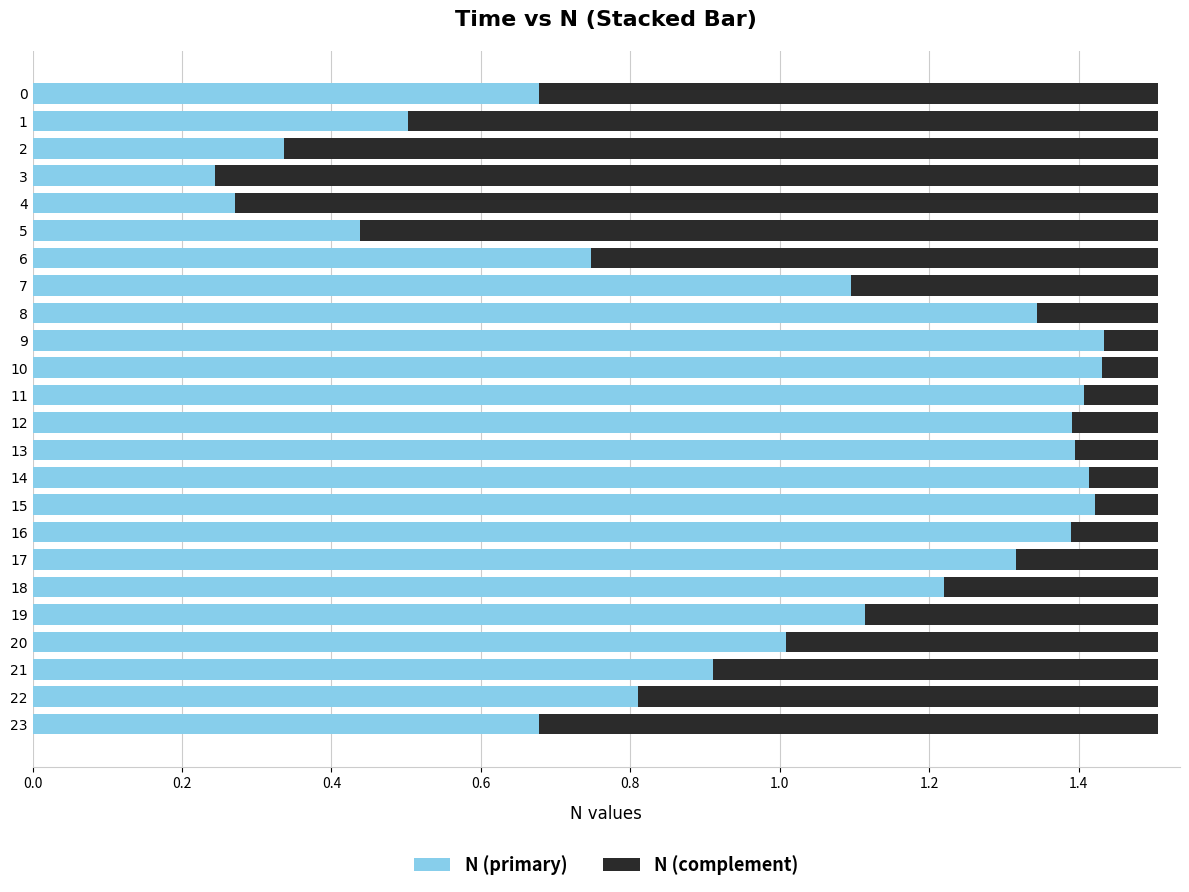

True or false: N (primary) has a value of 0.6 at 19.

False